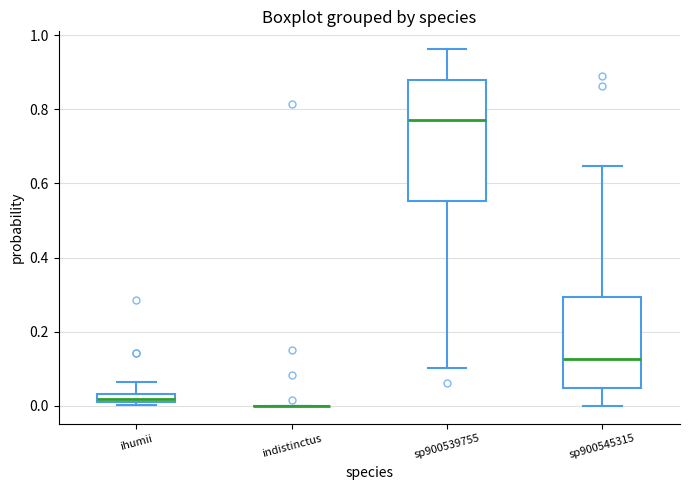

Where is the upper edge of the box for sp900539755 on the y-axis? The values are not printed on the chart, so give them approximately, as read against the axis.

0.88